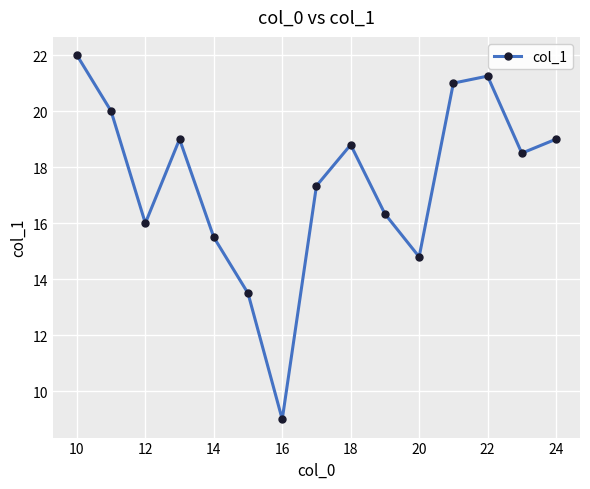

How many interior local peaks (higher than both neighbors) does the data have?

3